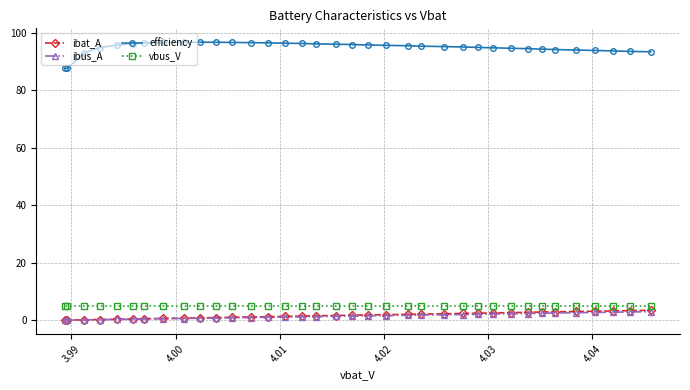

Which series has the largest range (max minus min)?

efficiency